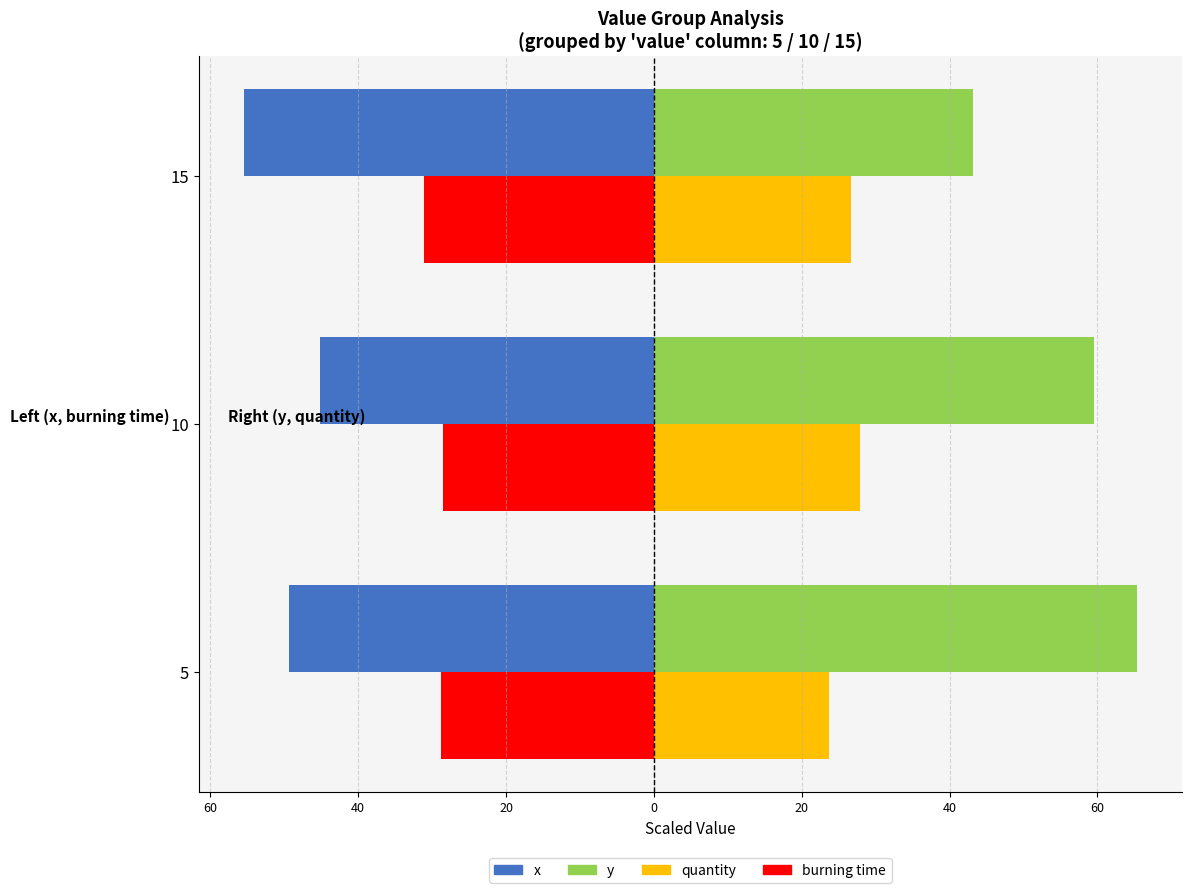

What are all the series names shown in the legend?

x, y, quantity, burning time